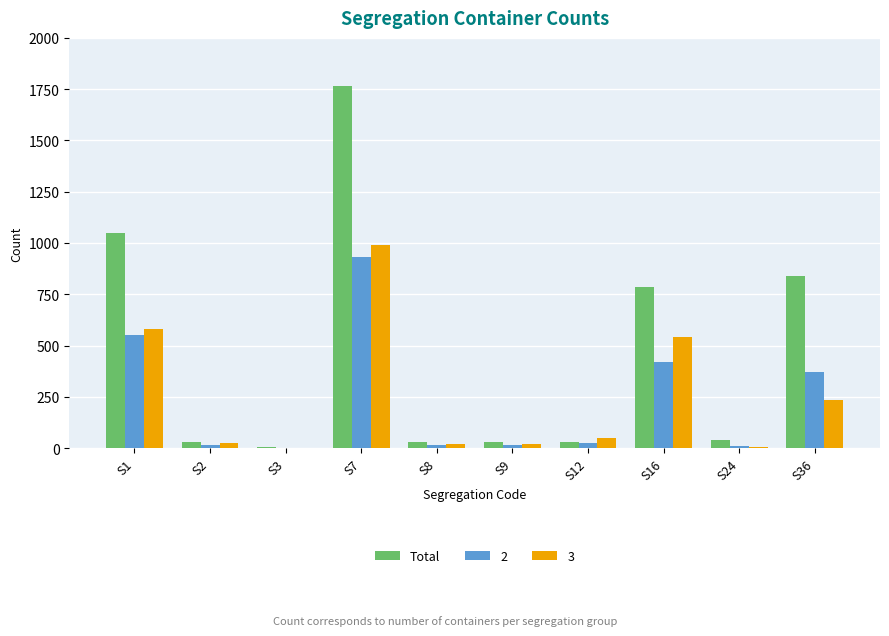

The value of 3 at S36 is 407. True or false?

False